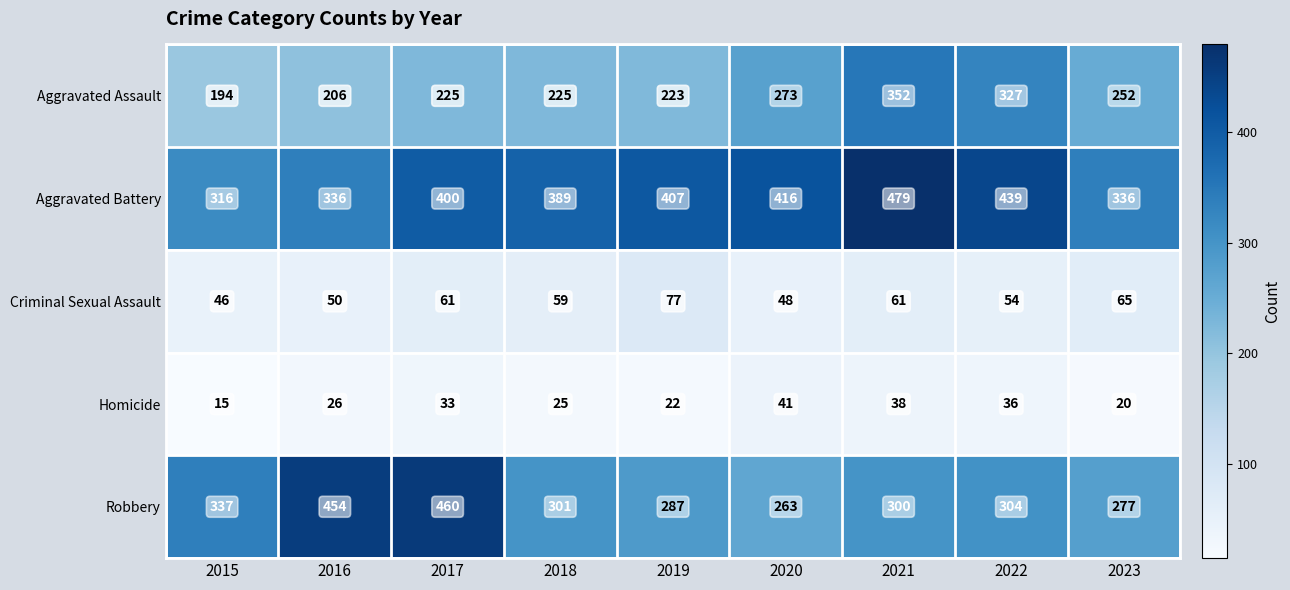

What is the sum of all Aggravated Assault values?

2277